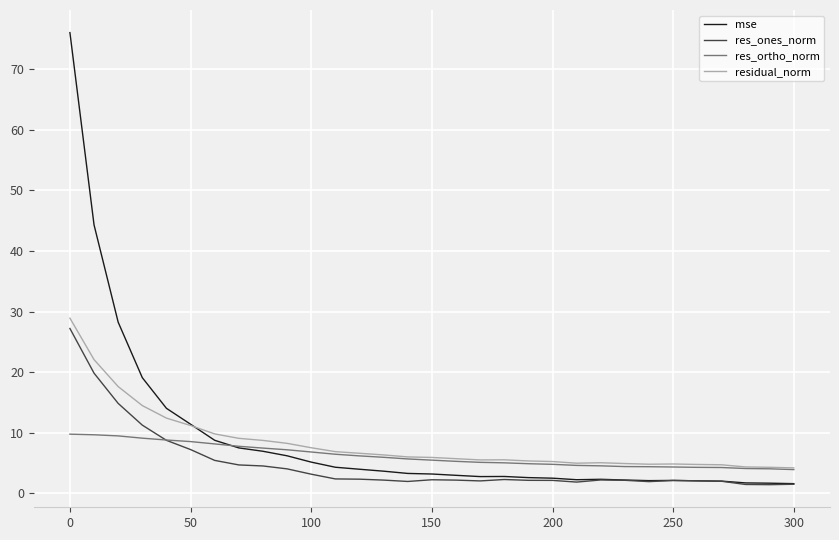

Which series has the widest spread of values?

mse